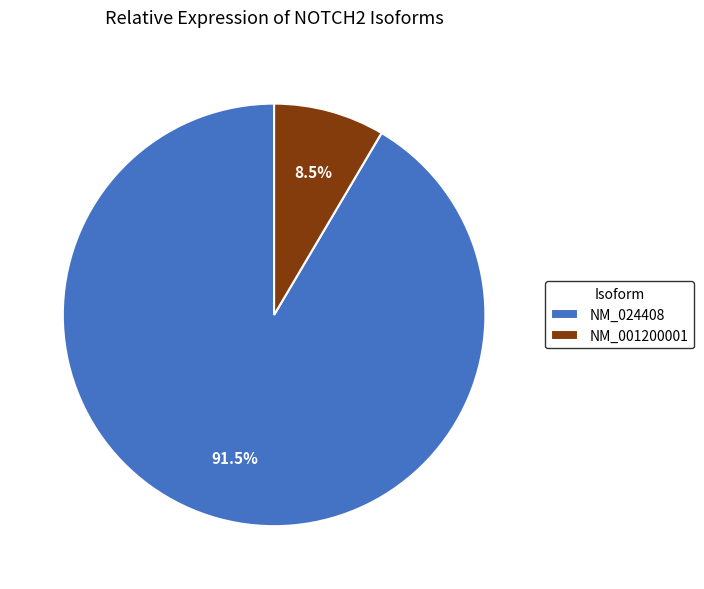

Approximately how many times larger is the value at NM_001200001 compared to NM_024408?

0.1